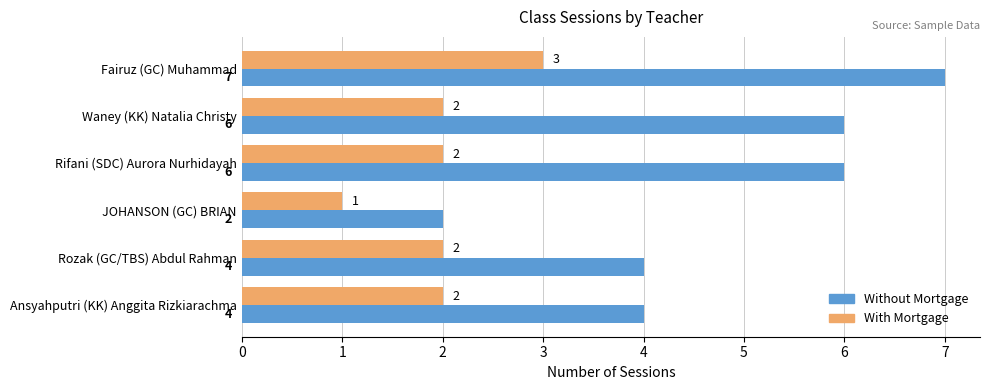

What is the approximate value of With Mortgage at Fairuz (GC) Muhammad?

3